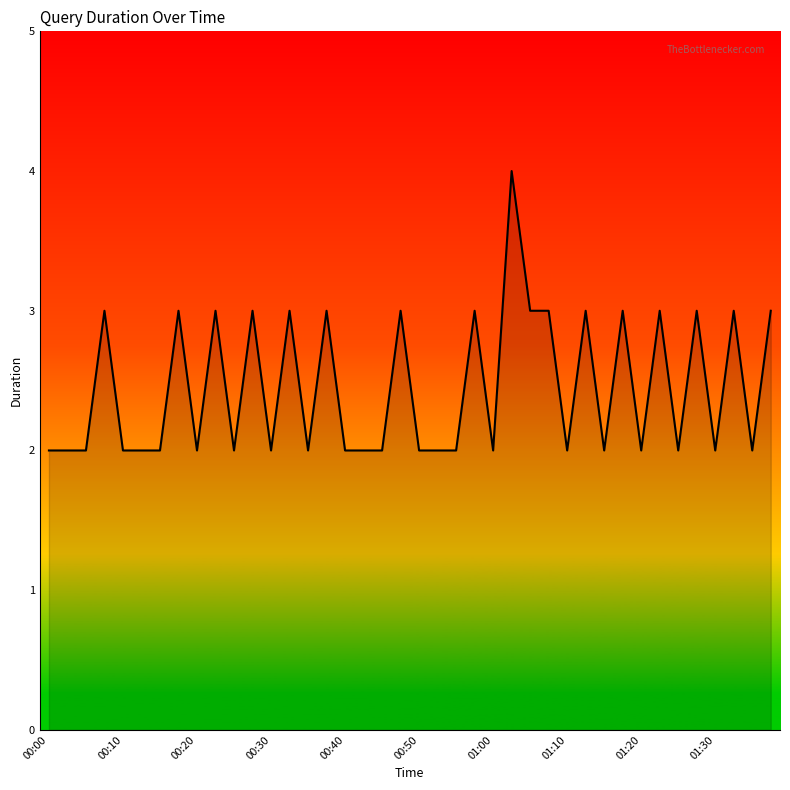

What is the maximum value shown in the chart?

4